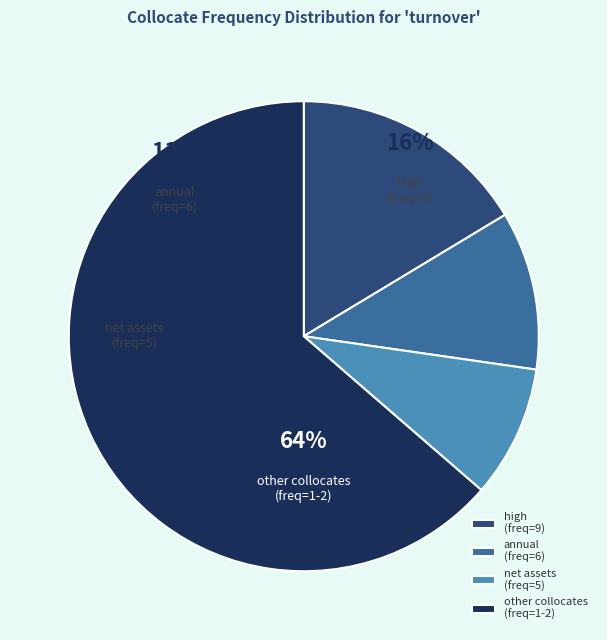

Is it true that potential is 1% of the pie?

False